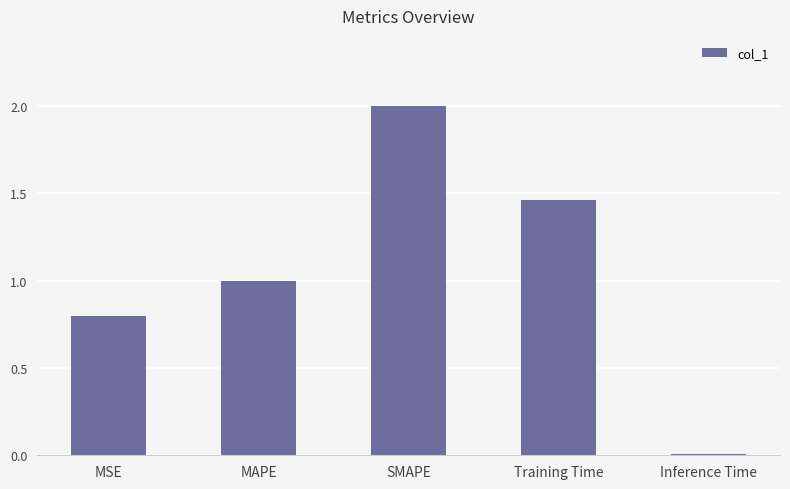

True or false: the data shows 0.9 at SMAPE.

False